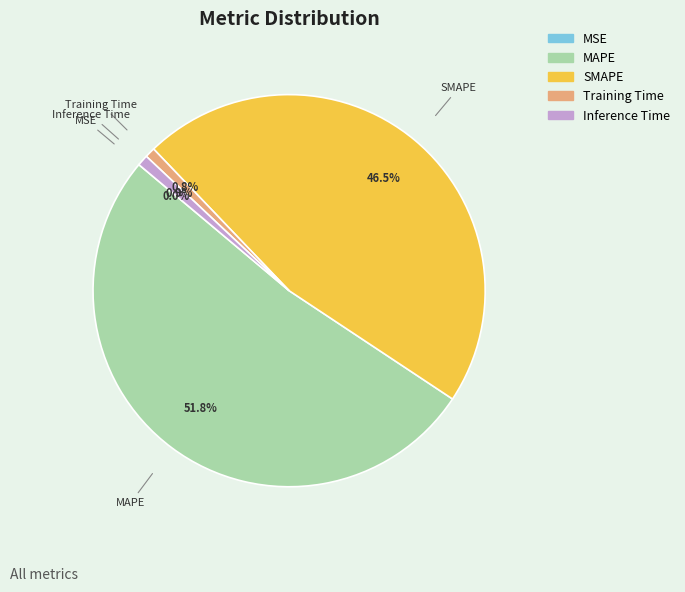

To the nearest percent, what is the difference between the largest and smallest slice percentages?

52%